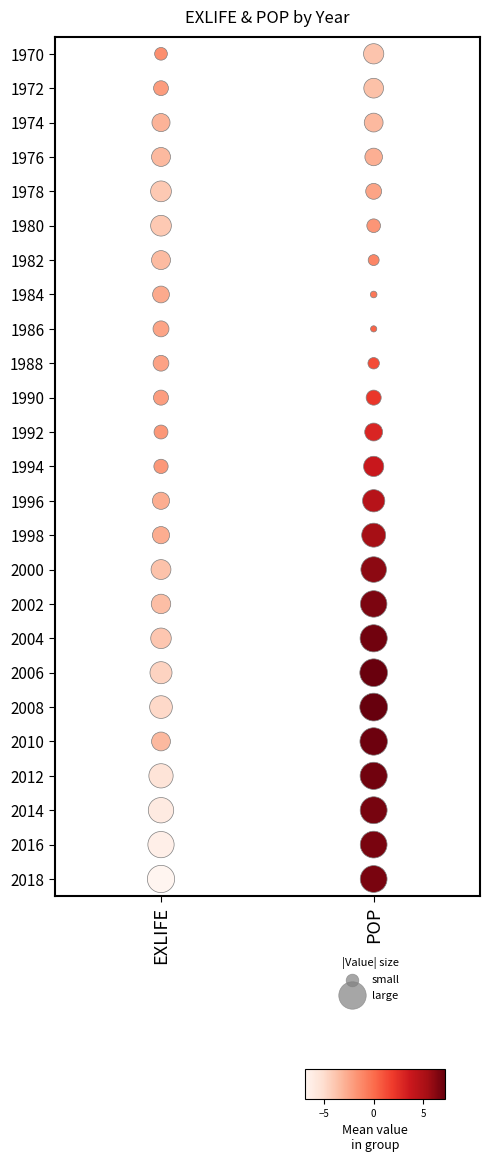

Is it true that POP equals 35 at POP?

False